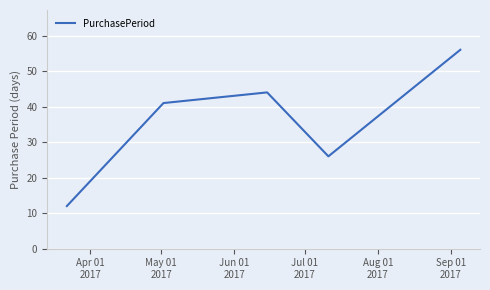

Does the chart display data point markers on the line(s)?

No